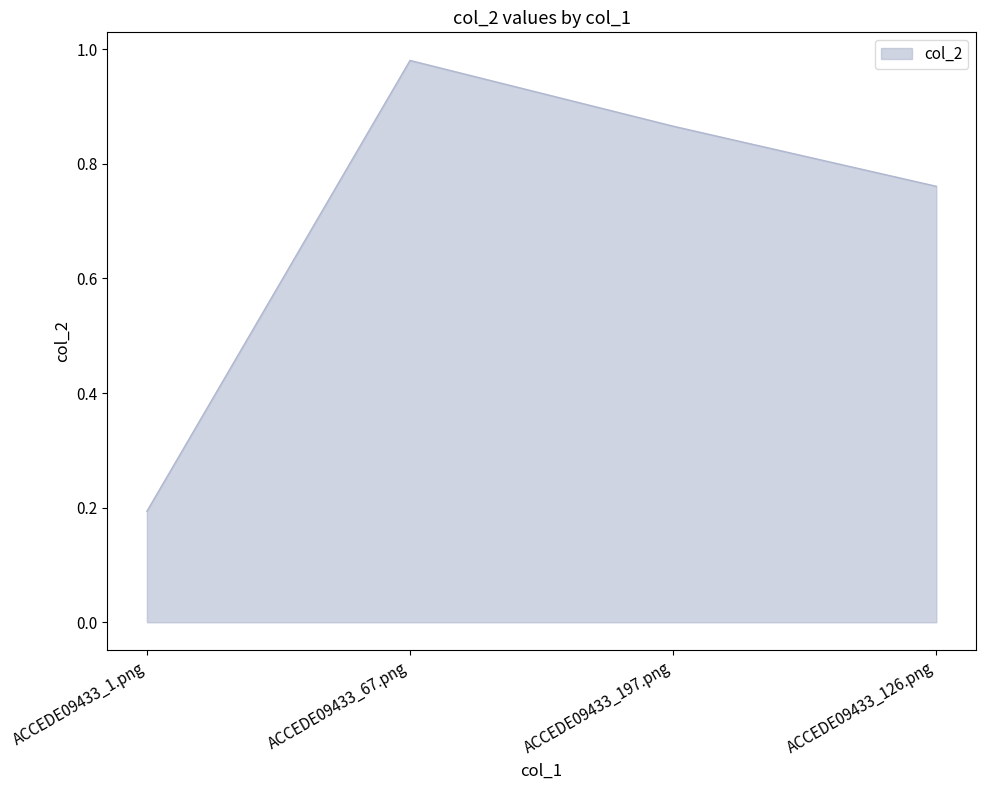

List the labels in order of value, largest first.

ACCEDE09433_67.png, ACCEDE09433_197.png, ACCEDE09433_126.png, ACCEDE09433_1.png